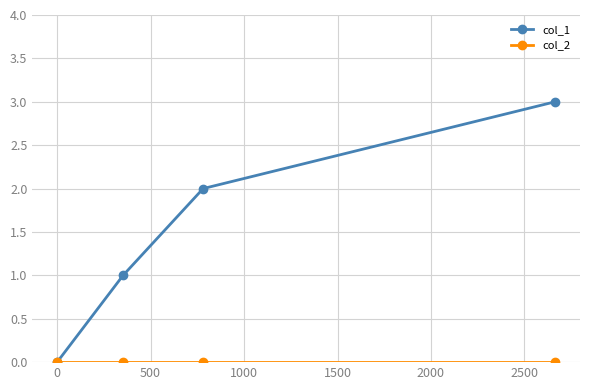

How many distinct data groups are displayed?

2